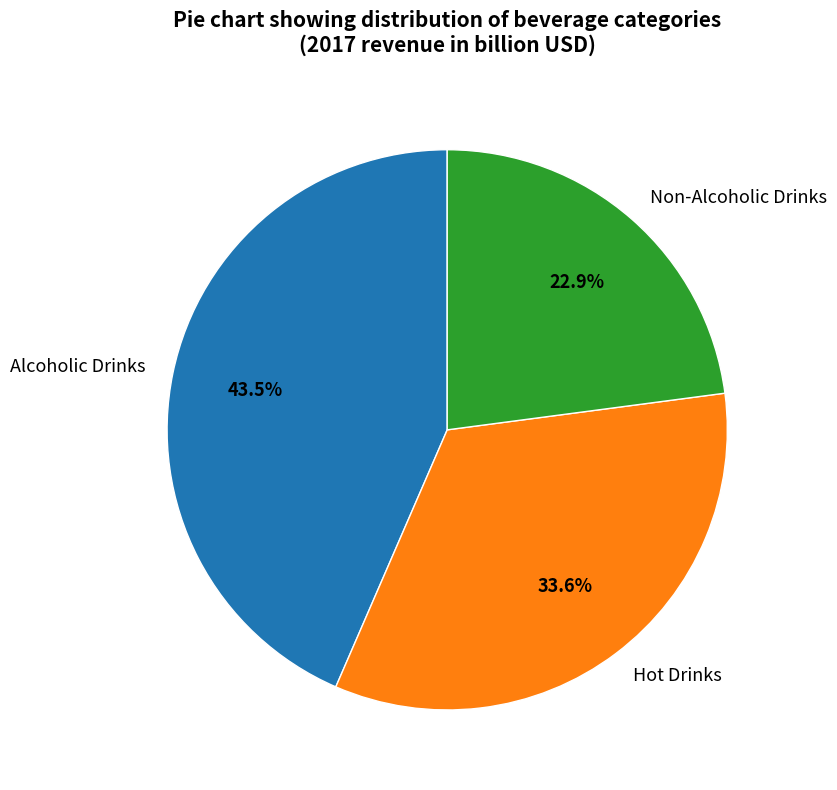

Count the number of slices in the pie.

3